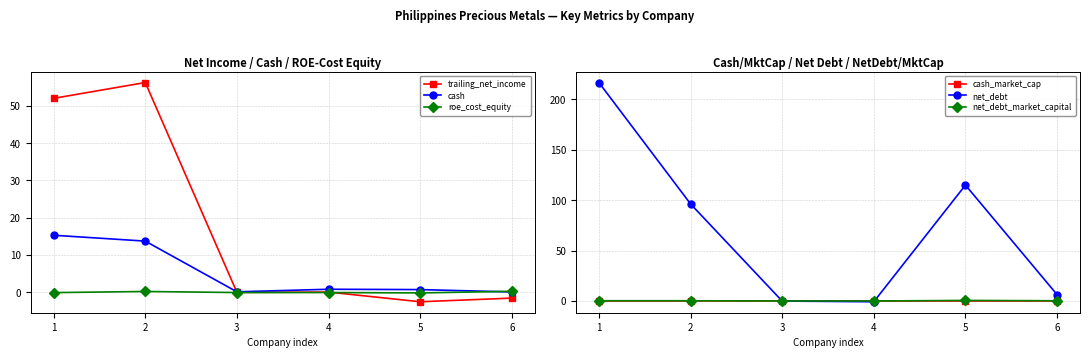

List the labels in order of roe_cost_equity value, smallest first.

5, 1, 3, 4, 2, 6